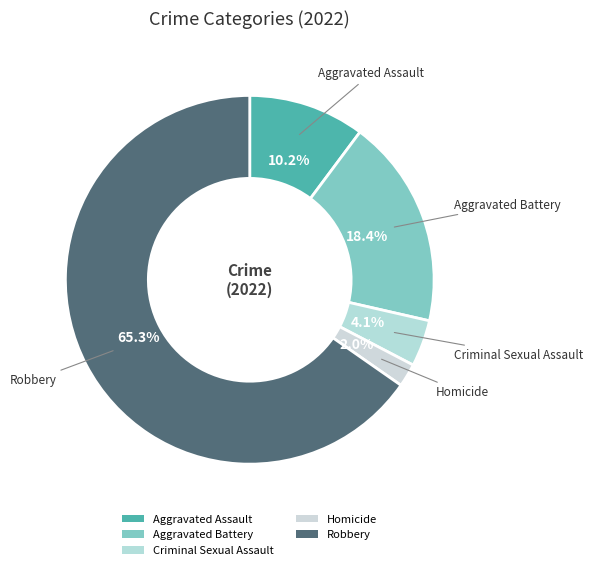

Count the number of slices in the pie.

5